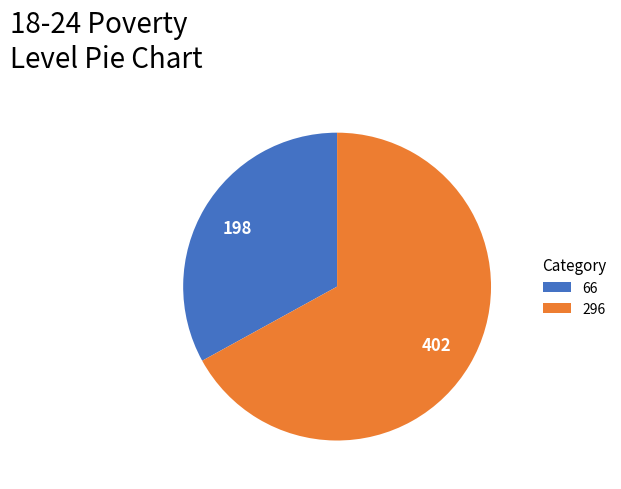

True or false: 296 accounts for 67% of the total.

True